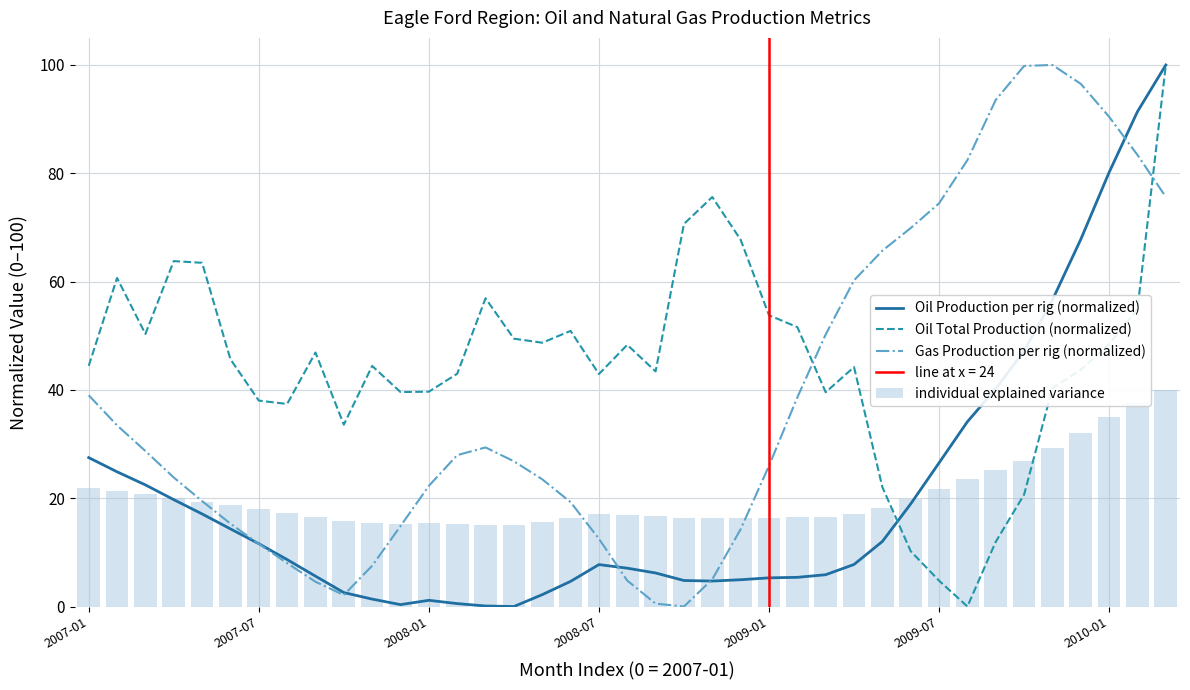

How many data points does each series have?

39